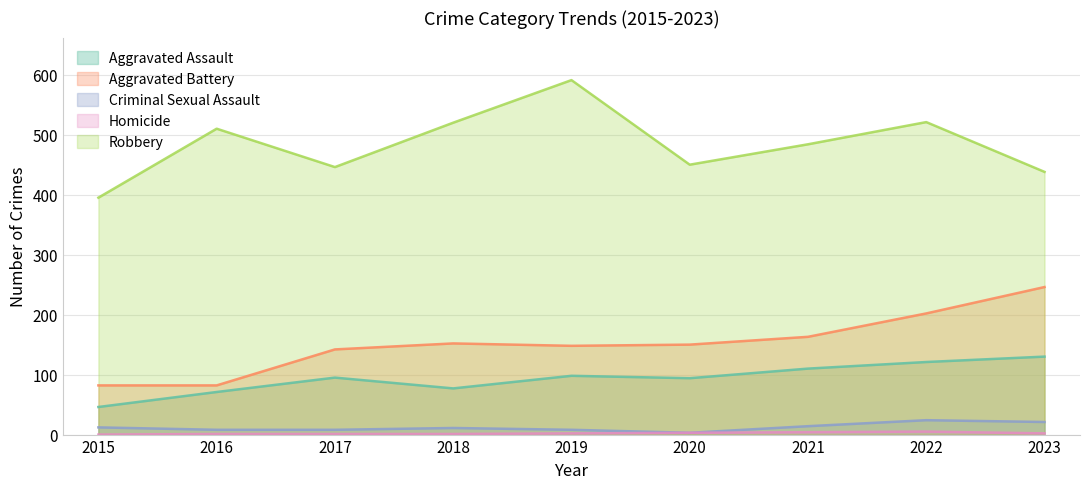

Is it true that Homicide equals 1 at 2018?

True